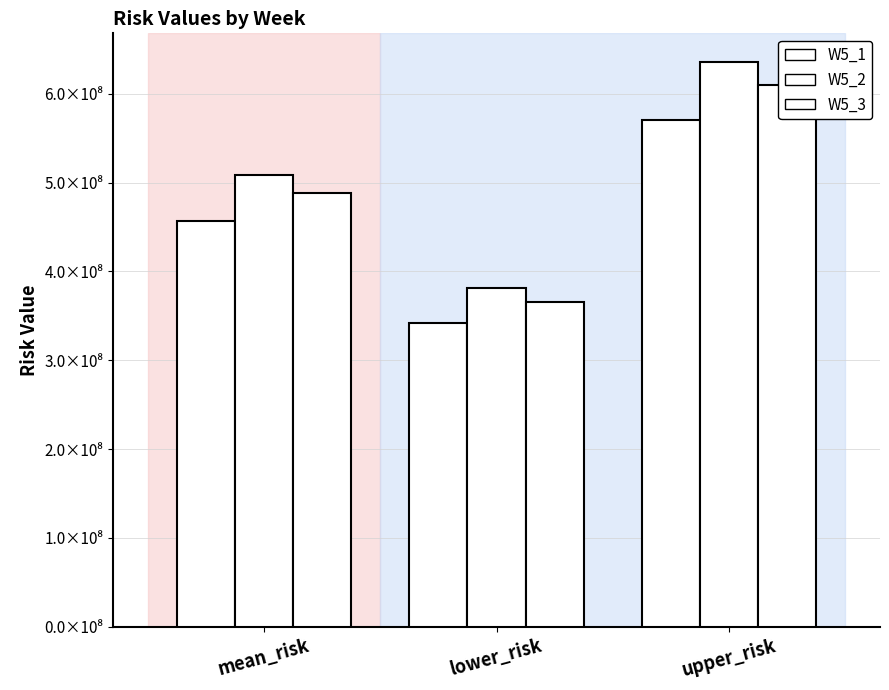

Reading right to left, what are all the values shown in this chart?

W5_1: 570784286.3	342470571.8	456627429.1
W5_2: 636125513.1	381675307.9	508900410.5
W5_3: 609673920.8	365804352.5	487739136.7